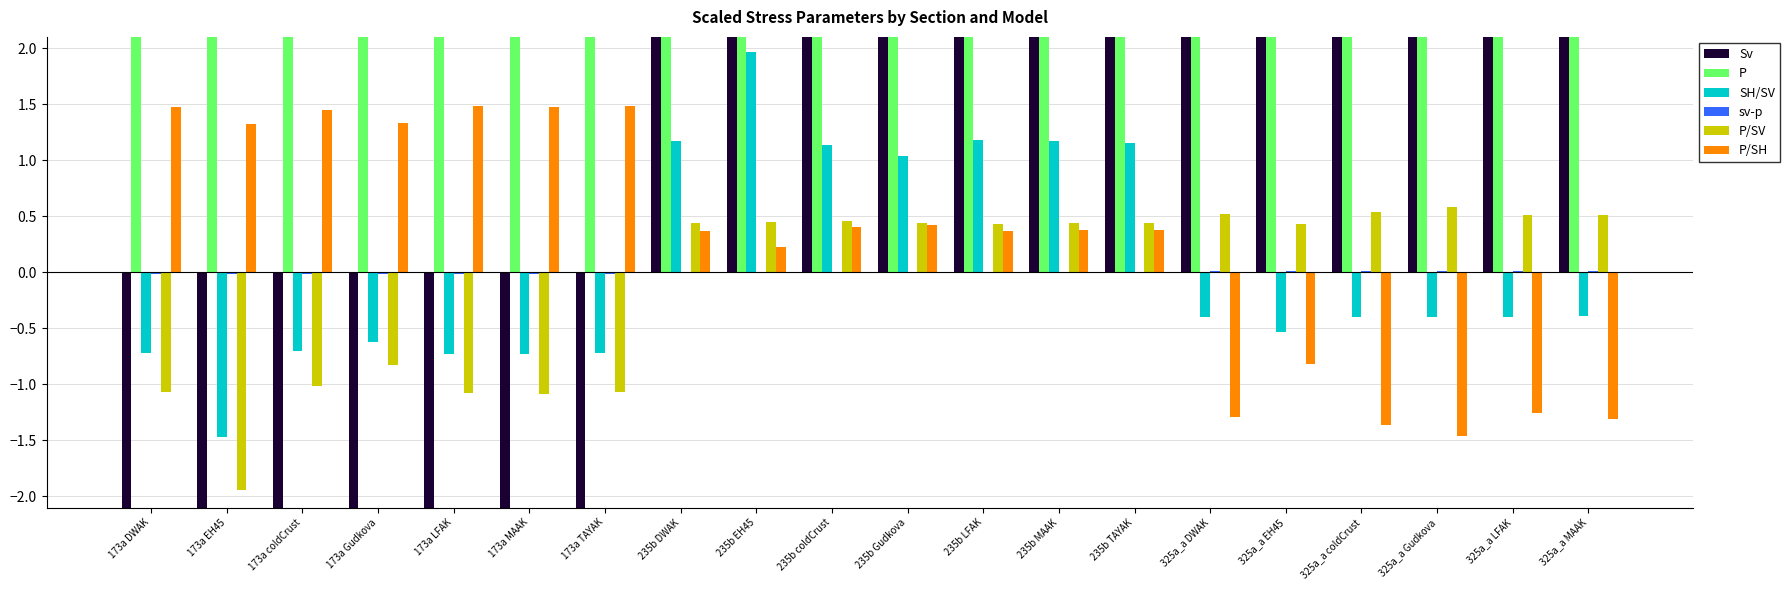

Is it true that Sv equals -303.2 at 173a DWAK?

False